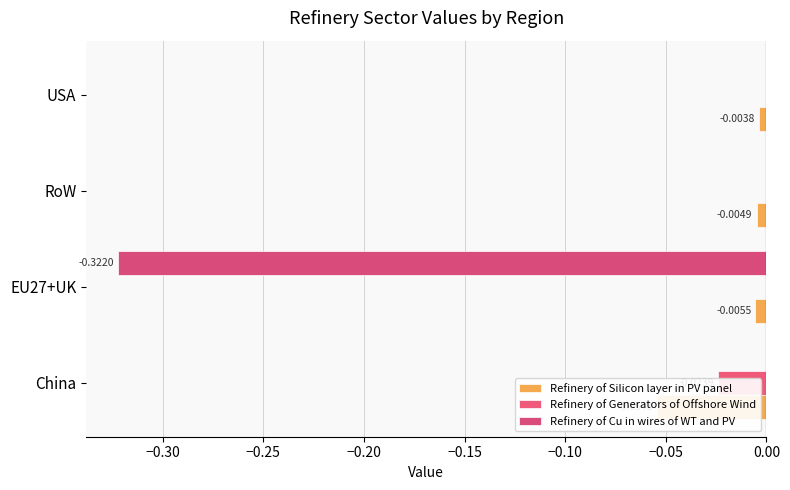

What is the difference between the maximum and minimum values in the Refinery of Silicon layer in PV panel series?

0.1